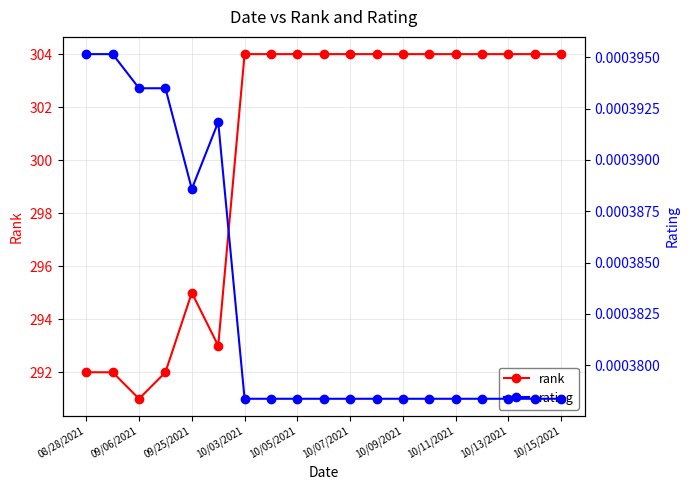

Where is rank nearest to the value 297?

09/25/2021